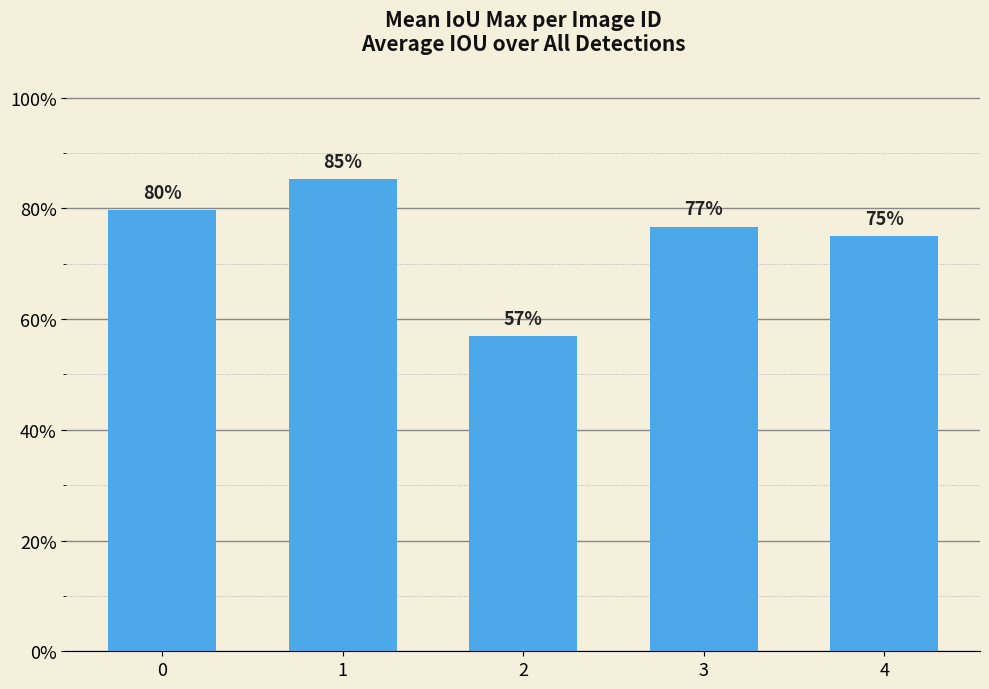

Does the chart contain any negative values?

No